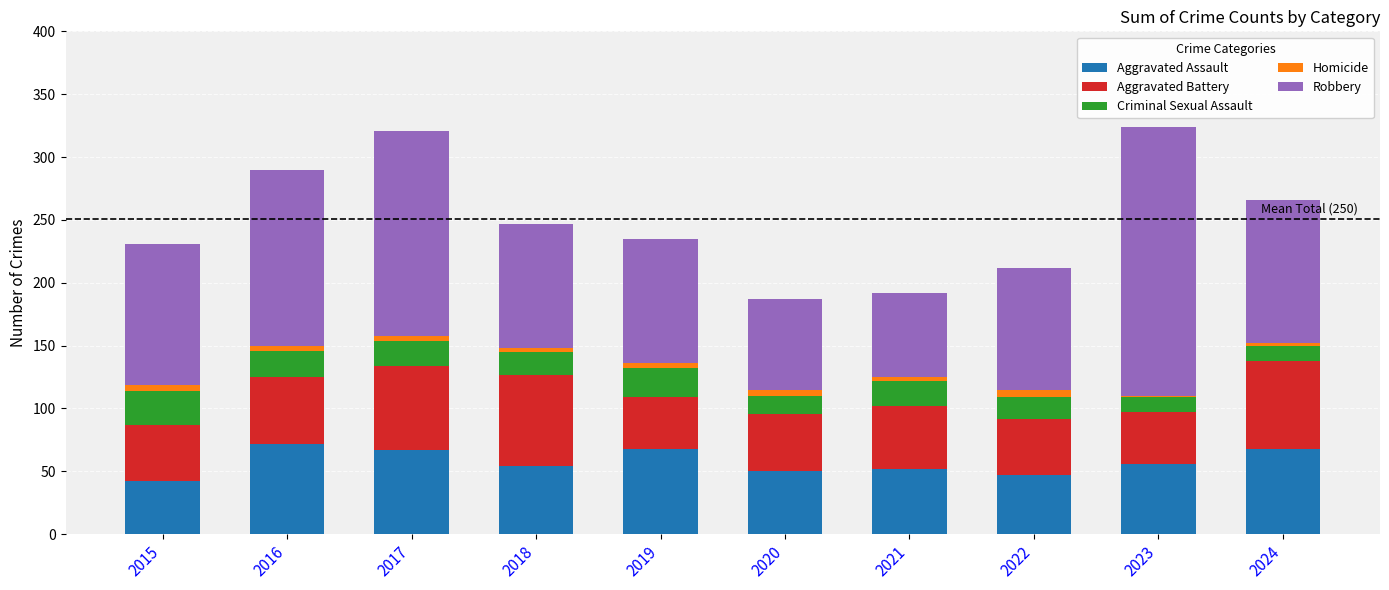

True or false: Aggravated Assault has a value of 82 at 2020.

False